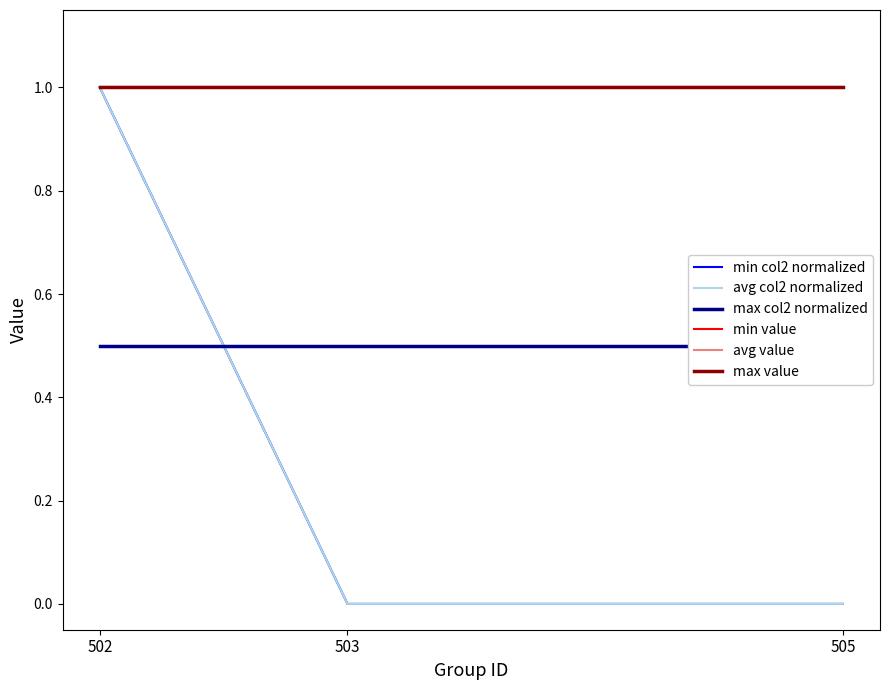

What is the sum of all max value values?

3.0